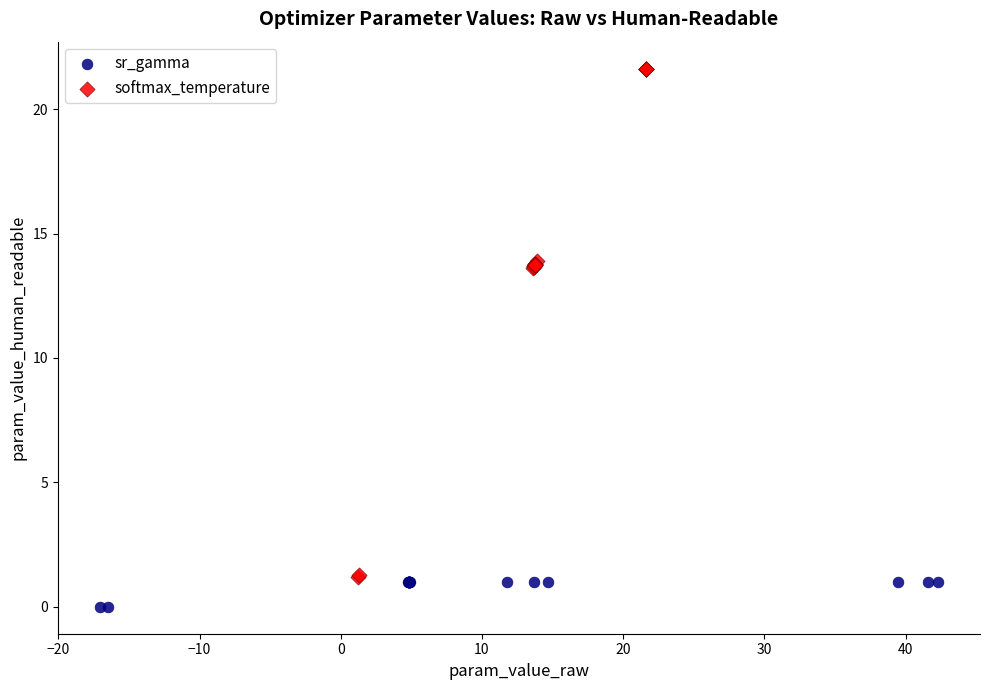

Which series has the largest Y range (max minus min)?

softmax_temperature